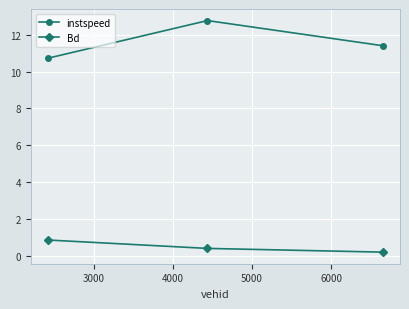

Which series has the largest range (max minus min)?

instspeed